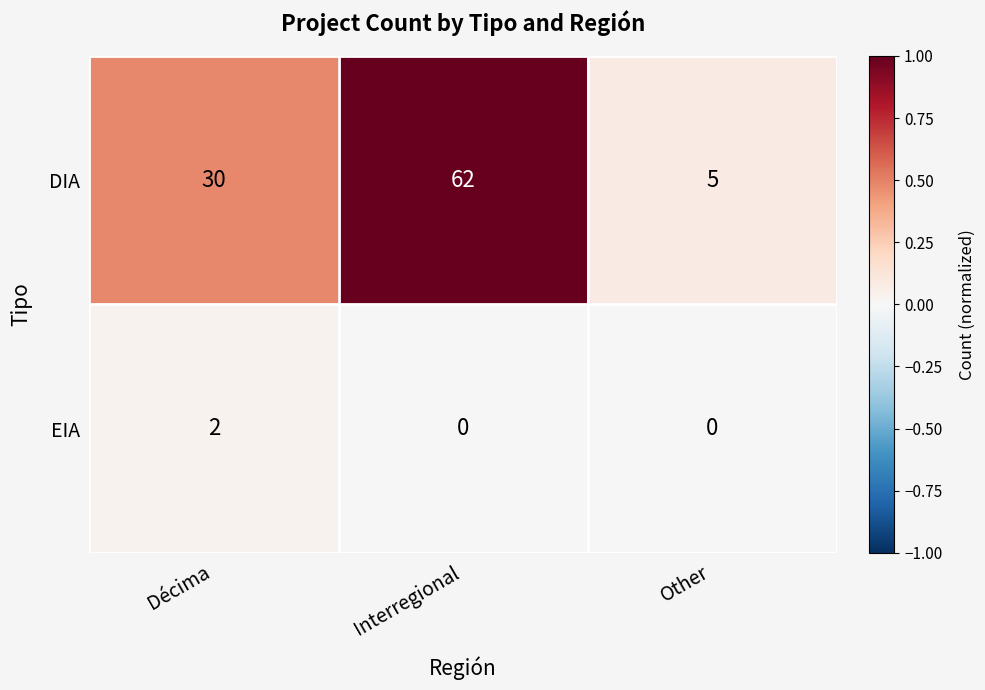

Which category has the highest value across all series?

Interregional